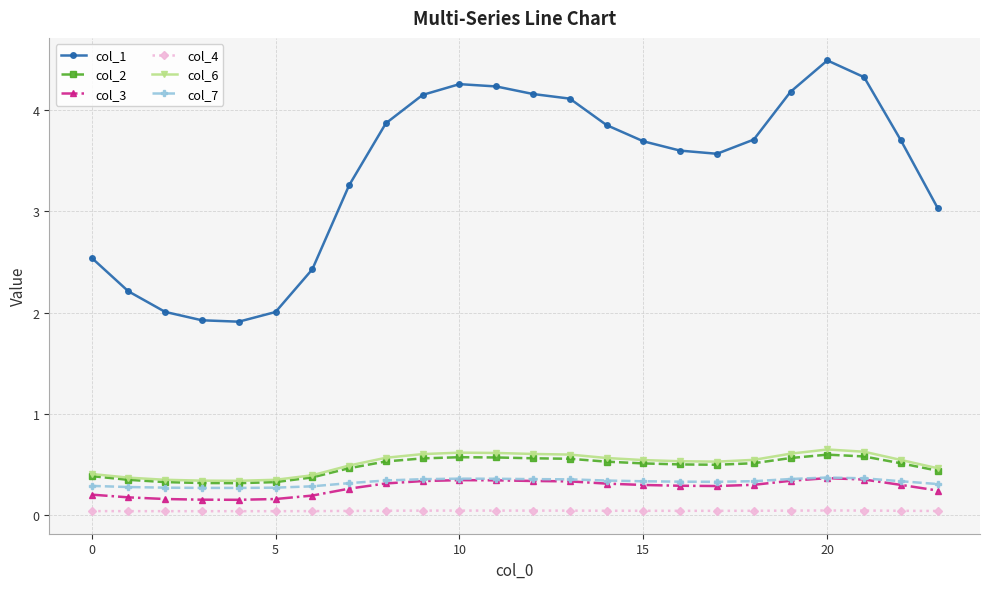

What are all the series names shown in the legend?

col_1, col_2, col_3, col_4, col_6, col_7